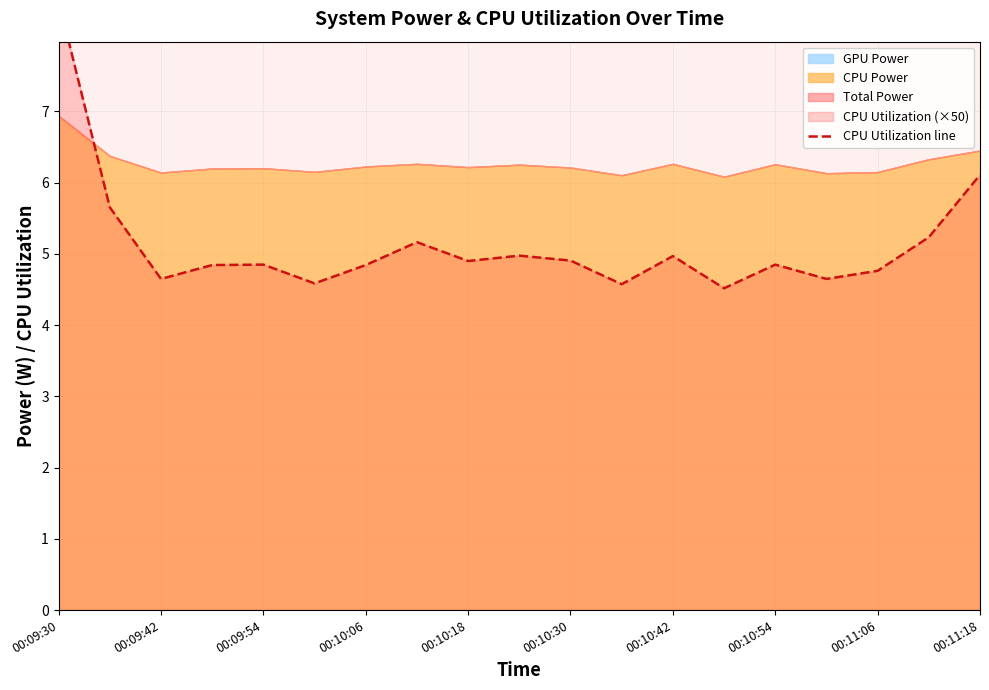

List the labels in order of value, smallest first.

13, 11, 00:10:30, 00:09:54, 15, 16, 00:10:06, 00:10:42, 00:10:18, 14, 00:11:06, 10, 12, 00:11:18, 00:10:54, 17, 00:09:42, 18, 00:09:30